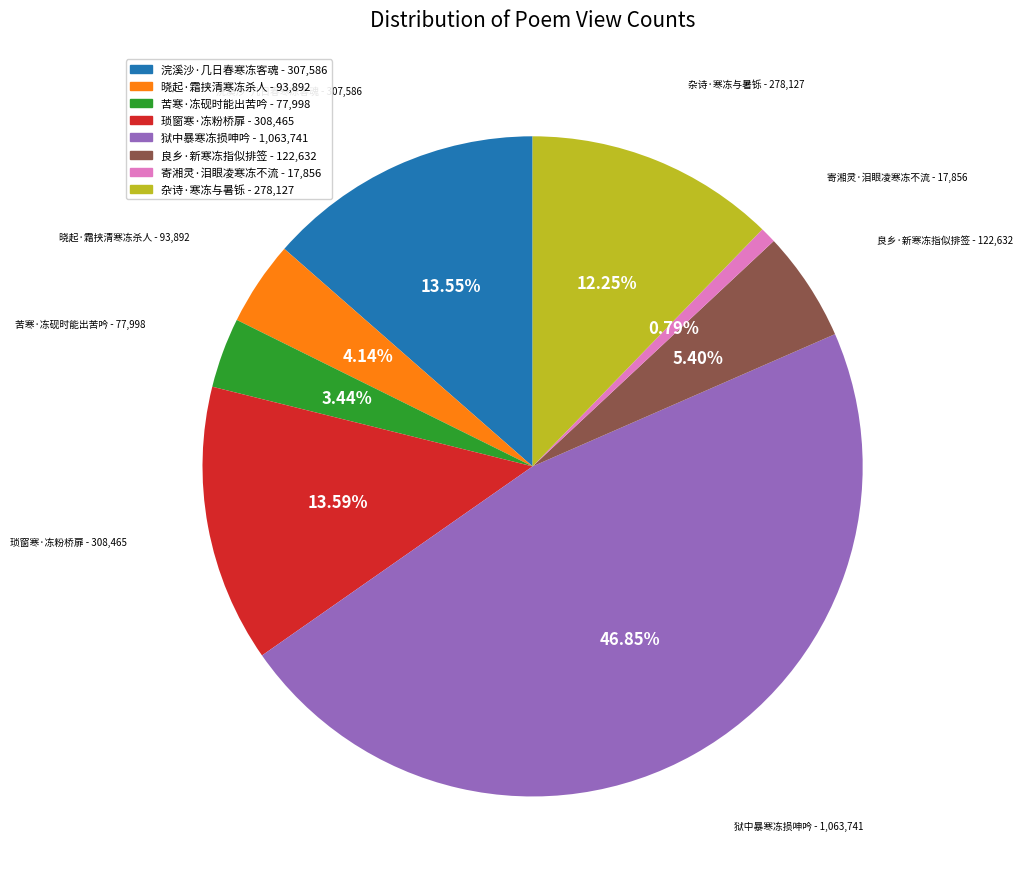

To the nearest percent, what is the combined percentage of 苦寒·冻砚时能出苦吟 and 寄湘灵·泪眼凌寒冻不流?

4%